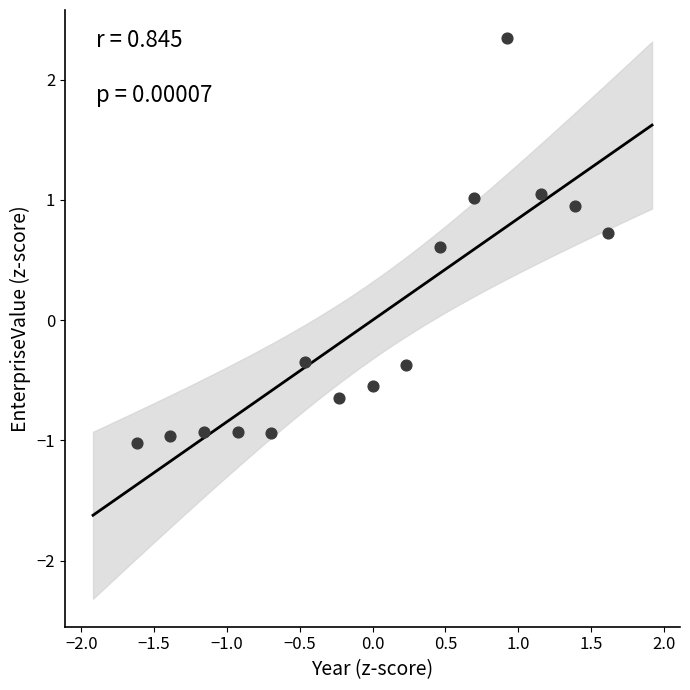

What is the range of X values (max minus min)?

3.2